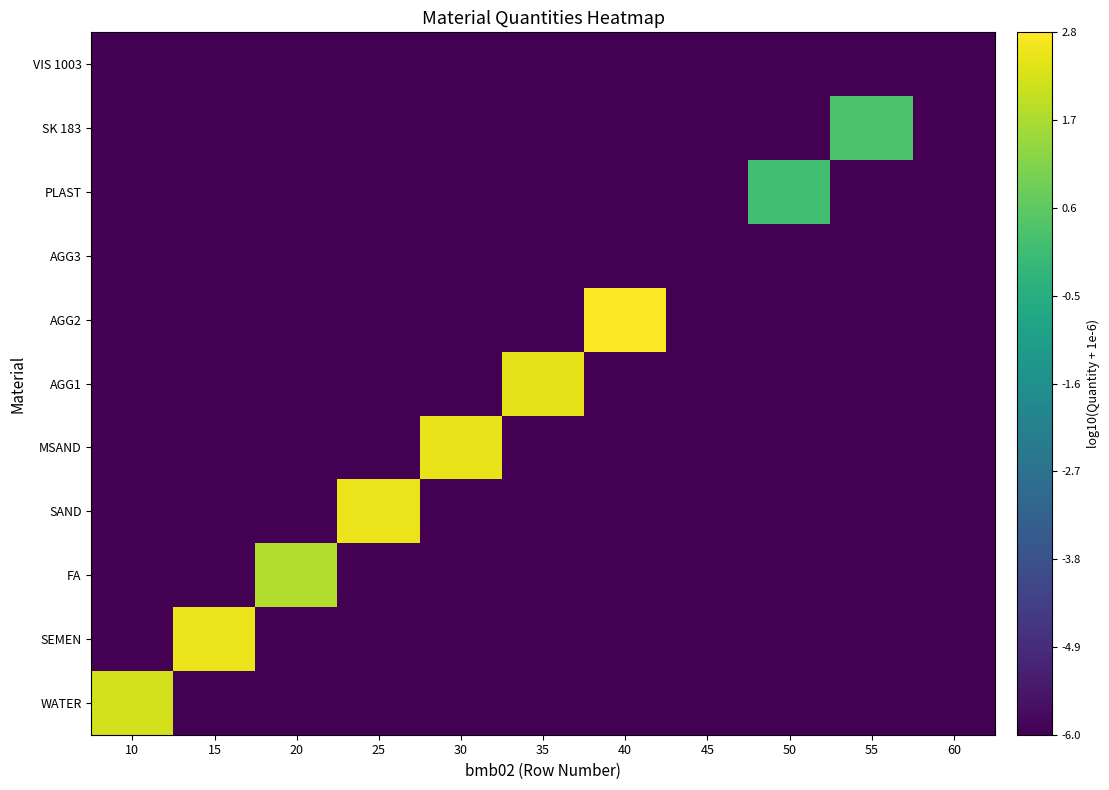

List the series in order of their peak value, lowest first.

AGG3, VIS 1003, PLAST, SK 183, FA, WATER, AGG1, MSAND, SAND, SEMEN, AGG2